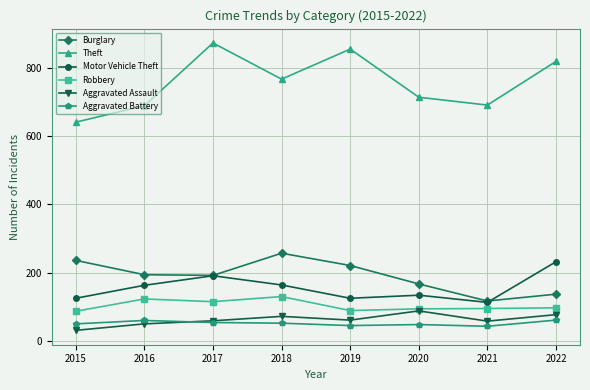

At how many categories does at least one series exceed 444?

8